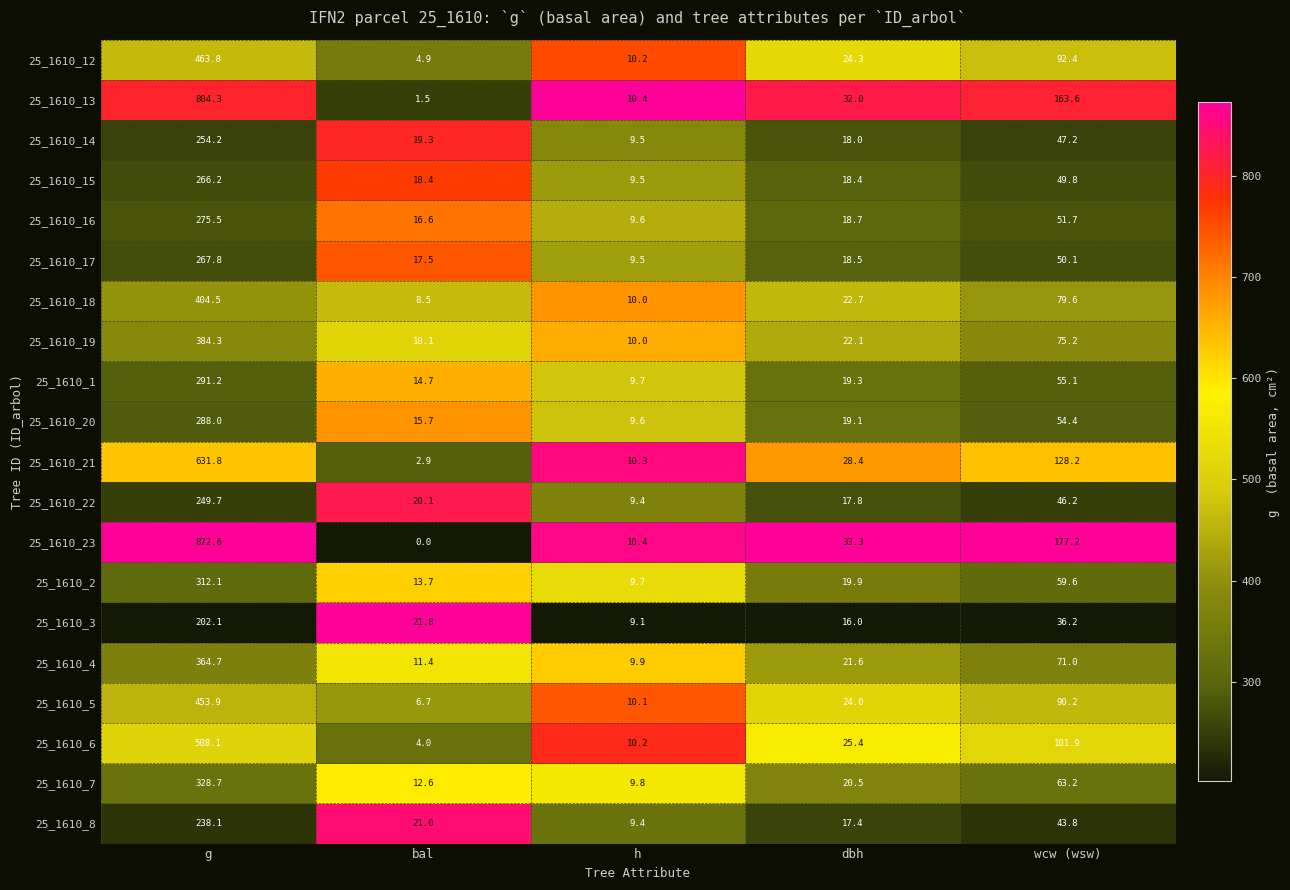

At which label does 25_1610_6 reach its minimum?

bal